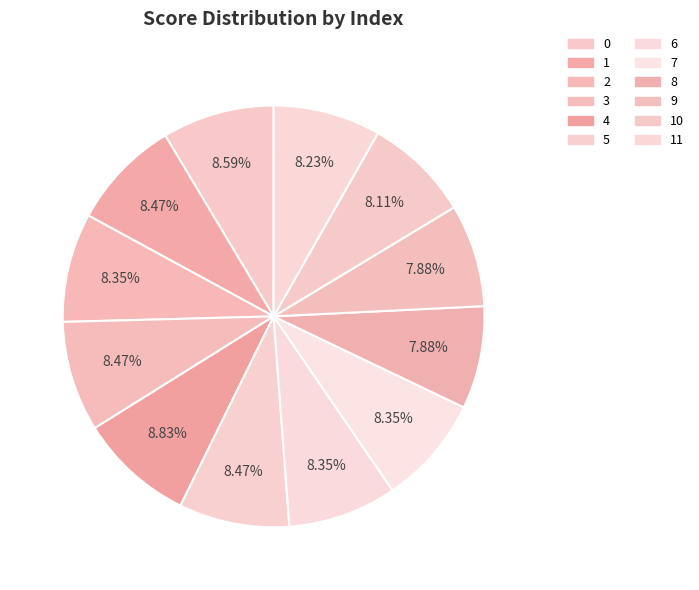

Count the number of slices in the pie.

12